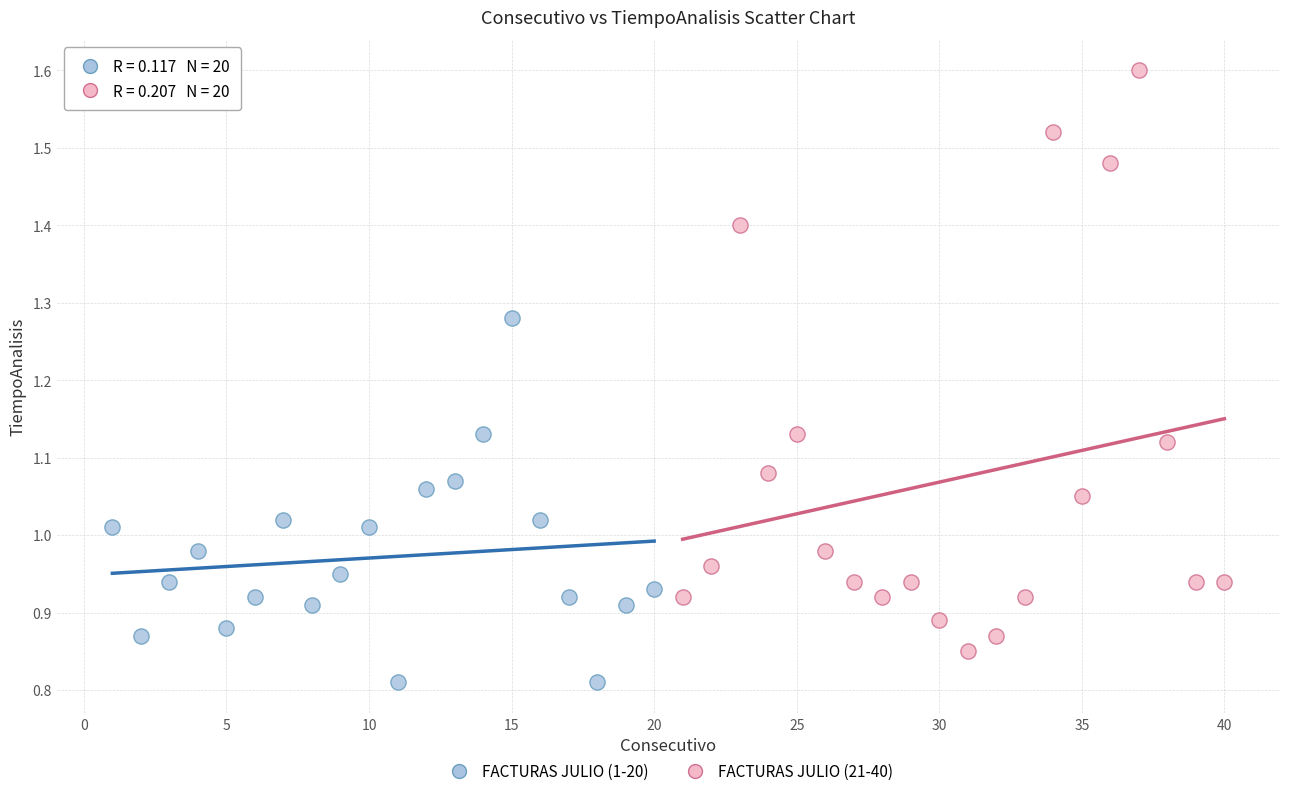

Which series has the widest spread of Y values?

FACTURAS JULIO (21-40)